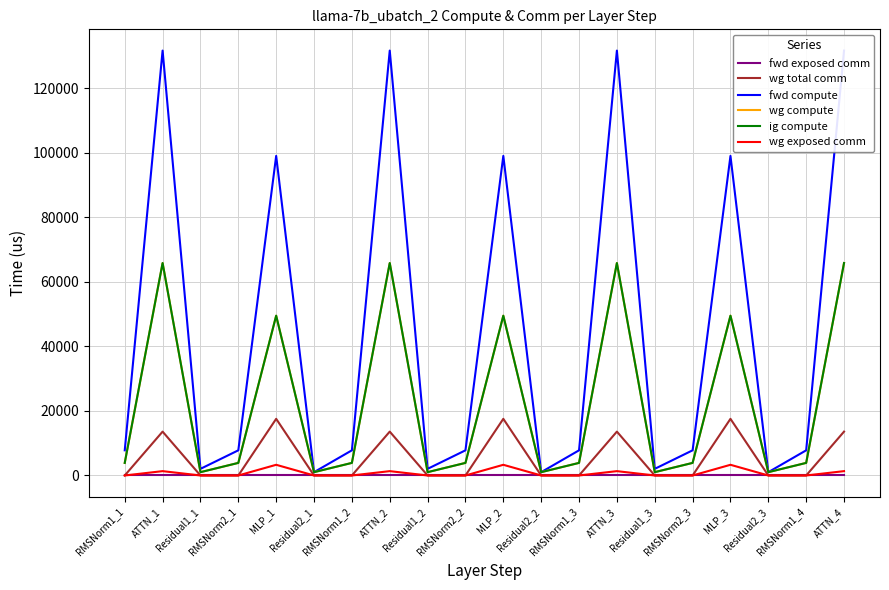

Rank the categories by fwd compute value from highest to lowest.

ATTN_1, ATTN_2, ATTN_3, ATTN_4, MLP_1, MLP_2, MLP_3, RMSNorm1_1, RMSNorm2_1, RMSNorm1_2, RMSNorm2_2, RMSNorm1_3, RMSNorm2_3, RMSNorm1_4, Residual1_1, Residual1_2, Residual1_3, Residual2_1, Residual2_2, Residual2_3